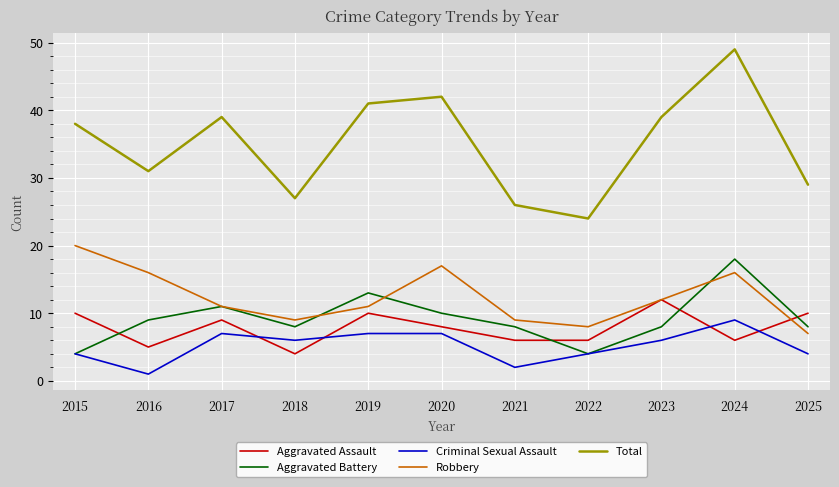

Is this an area chart (filled region under the line)?

No